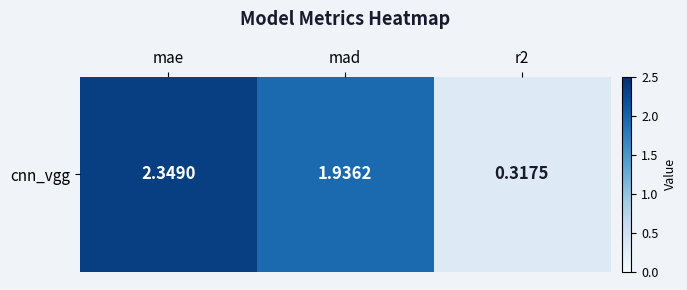

List the labels in order of value, largest first.

mae, mad, r2